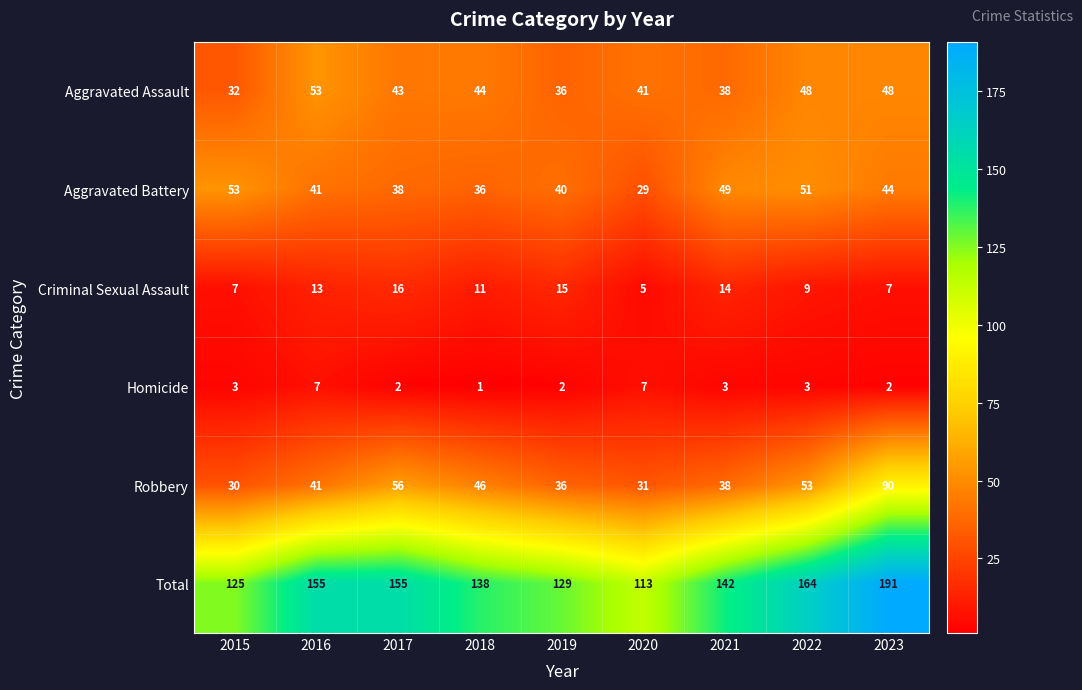

What is the lowest value of the Aggravated Assault series?

32